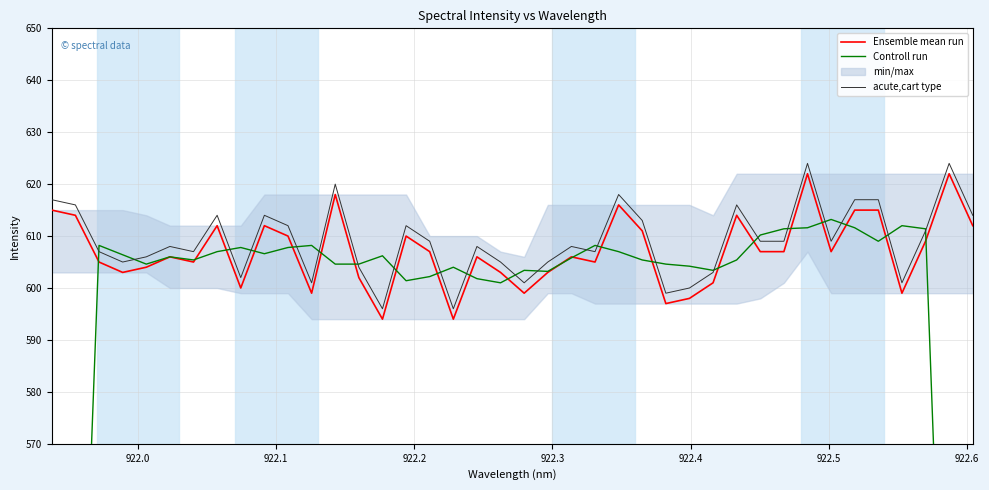

Which series has the largest total across all categories?

acute,cart type